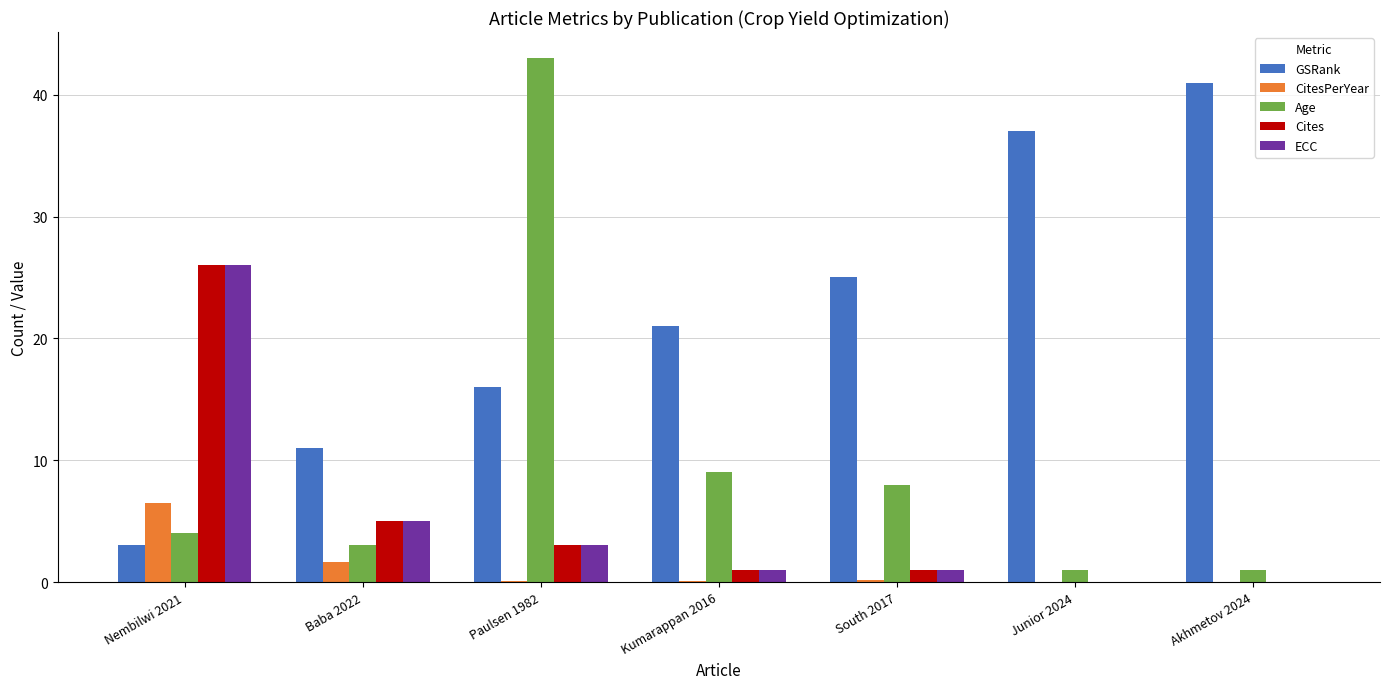

Which series has the largest total across all categories?

GSRank